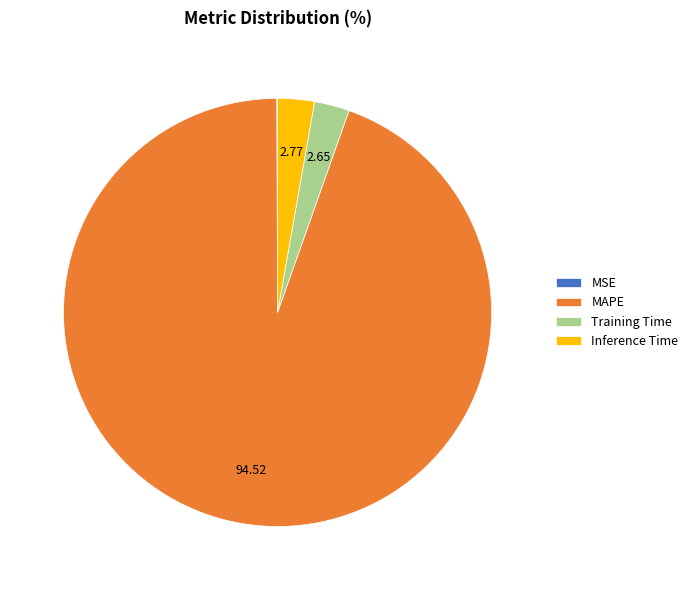

Combined, do Inference Time and MAPE account for over 50%?

Yes